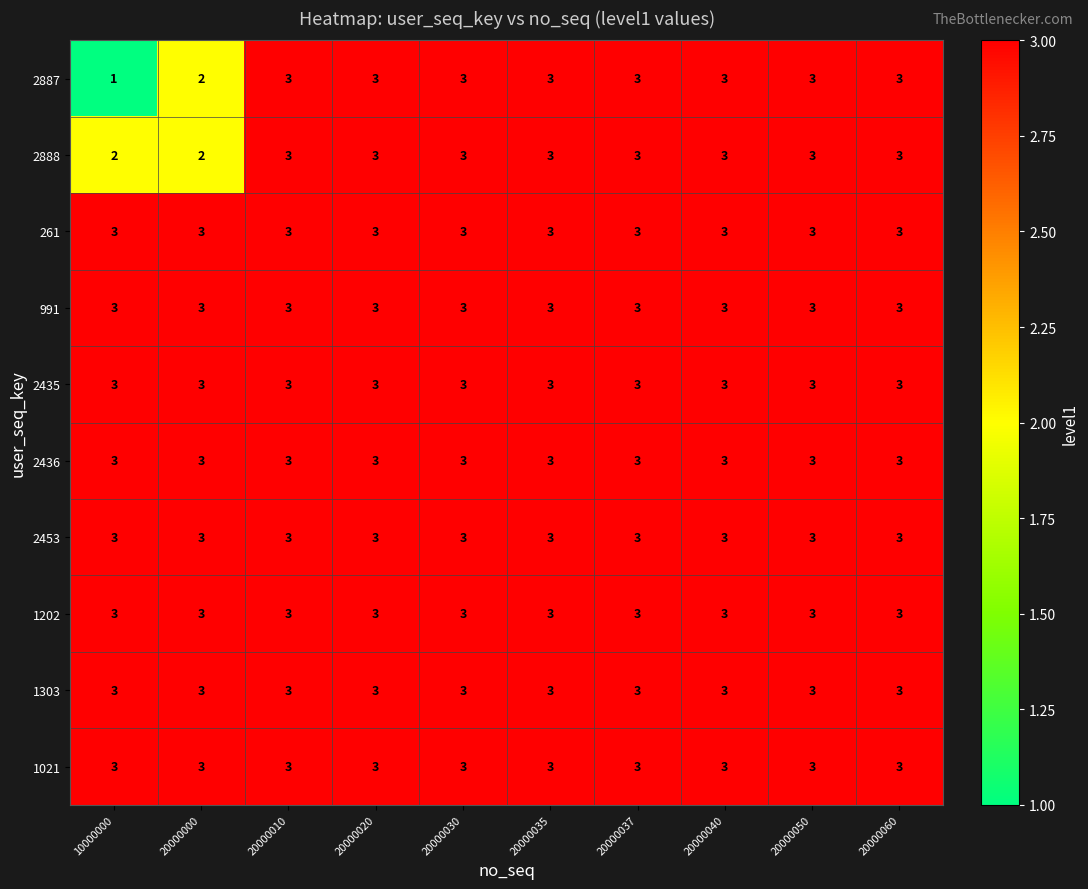

What is the sum of all 1303 values?

30